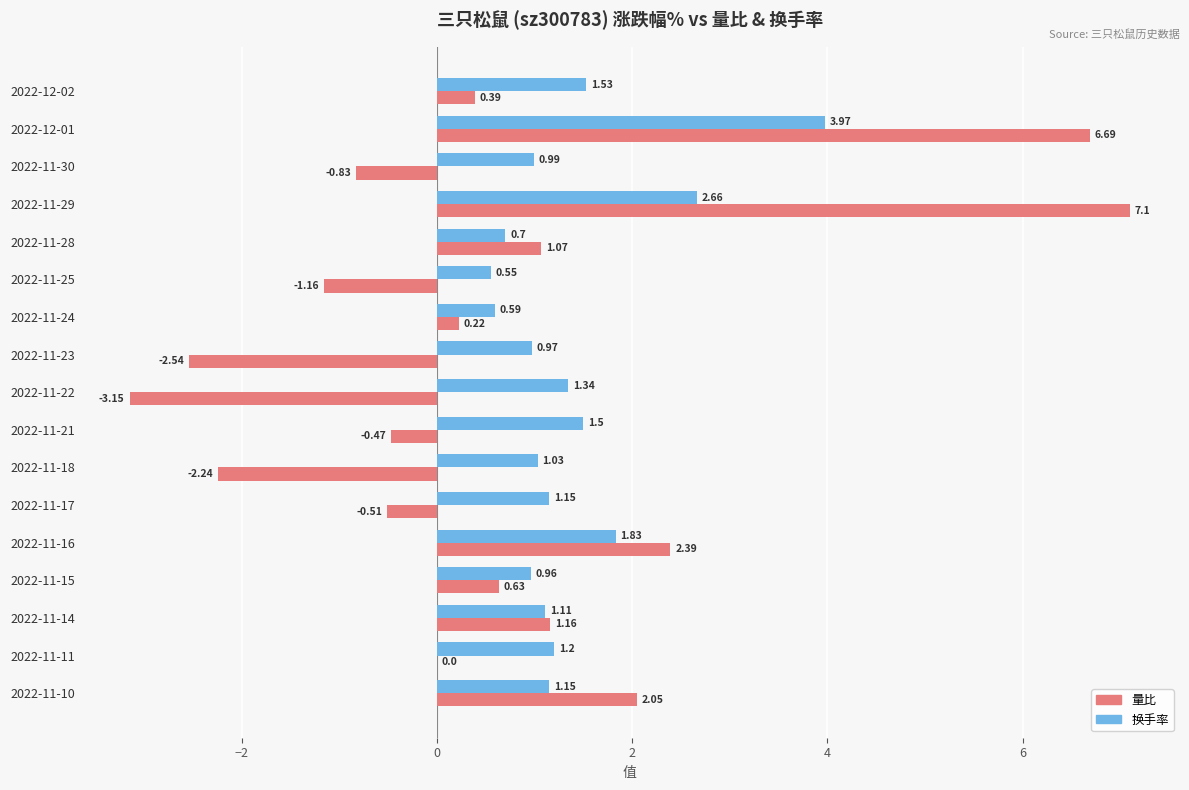

Between 2022-11-28 and 2022-11-23, which series saw the biggest shift?

量比